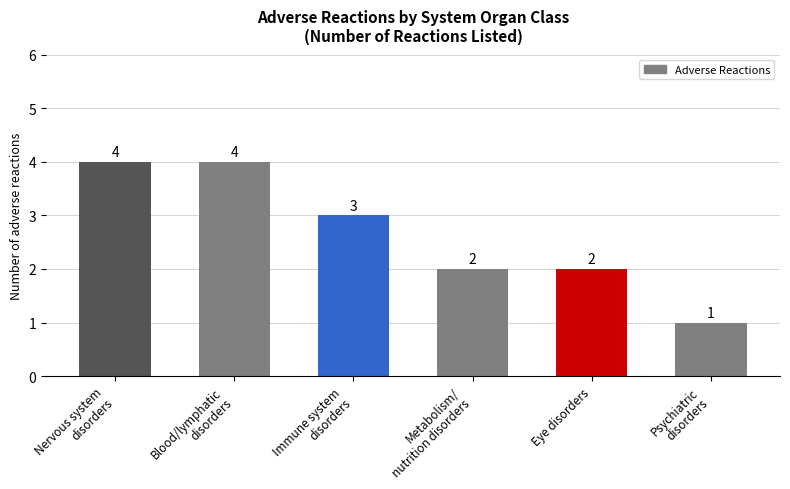

What is the label of the 2nd bar from the right?

Eye disorders